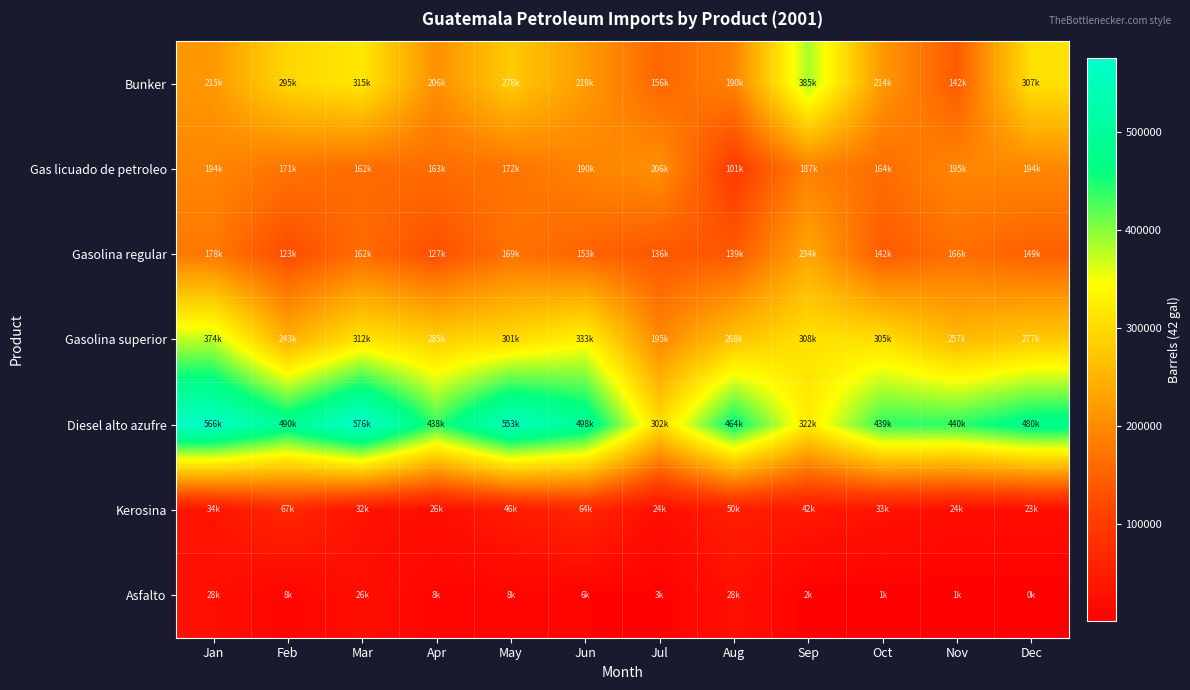

Reading left to right, list all the values displayed in this chart.

Bunker: Jan=214581.8	Feb=294609.0	Mar=315263.8	Apr=205653.0	May=278371.3	Jun=218765.6	Jul=156109.0	Aug=189692.6	Sep=385142.3	Oct=214138.0	Nov=142282.3	Dec=307427.2
Gas licuado de petroleo: Jan=194065.7	Feb=170703.4	Mar=161837.4	Apr=163048.6	May=171518.9	Jun=190004.4	Jul=206022.8	Aug=100561.5	Sep=186839.0	Oct=163864.2	Nov=194722.5	Dec=194329.0
Gasolina regular: Jan=177776.5	Feb=123116.0	Mar=161726.4	Apr=127338.7	May=168730.2	Jun=152899.1	Jul=136299.1	Aug=139365.1	Sep=233643.8	Oct=141550.2	Nov=165841.5	Dec=149217.7
Gasolina superior: Jan=373964.0	Feb=243091.1	Mar=312084.4	Apr=285054.9	May=300913.7	Jun=333217.2	Jul=195071.9	Aug=268153.3	Sep=308439.1	Oct=305102.3	Nov=256638.2	Dec=277145.0
Diesel alto azufre: Jan=566102.0	Feb=489525.8	Mar=575559.7	Apr=437745.4	May=552609.1	Jun=497855.3	Jul=302350.0	Aug=464159.1	Sep=321952.9	Oct=438989.5	Nov=440245.3	Dec=479983.3
Kerosina: Jan=33834.0	Feb=67439.9	Mar=31787.3	Apr=25801.2	May=45529.3	Jun=64444.9	Jul=23654.1	Aug=49890.6	Sep=41519.9	Oct=32657.3	Nov=23876.8	Dec=22949.0
Asfalto: Jan=27749.0	Feb=7503.6	Mar=26304.3	Apr=7885.9	May=8443.2	Jun=6229.0	Jul=3104.0	Aug=27821.1	Sep=2324.8	Oct=1484.4	Nov=895.4	Dec=321.3